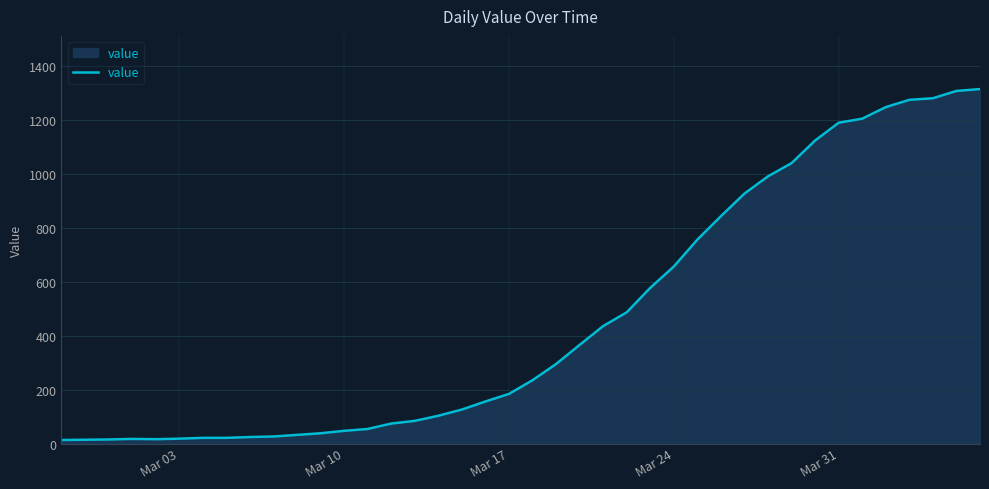

What is the maximum value shown in the chart?

1316